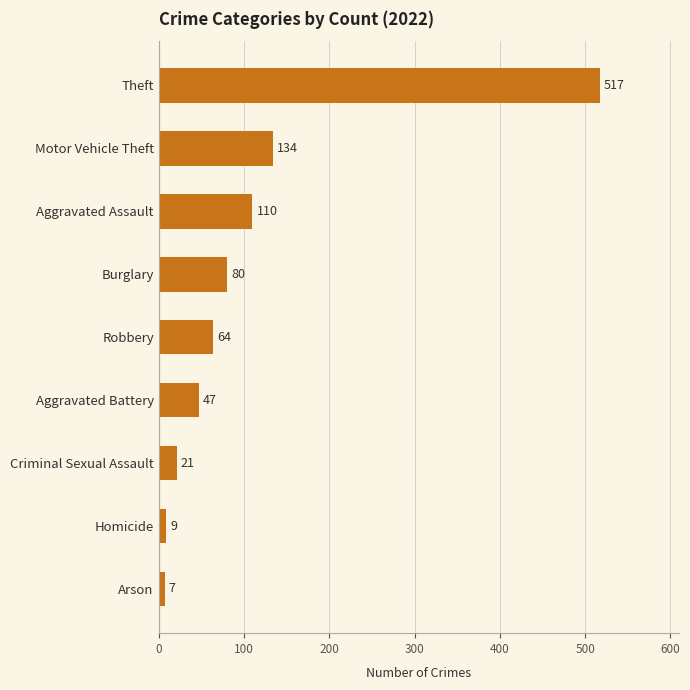

Rank the categories by value from highest to lowest.

Theft, Motor Vehicle Theft, Aggravated Assault, Burglary, Robbery, Aggravated Battery, Criminal Sexual Assault, Homicide, Arson